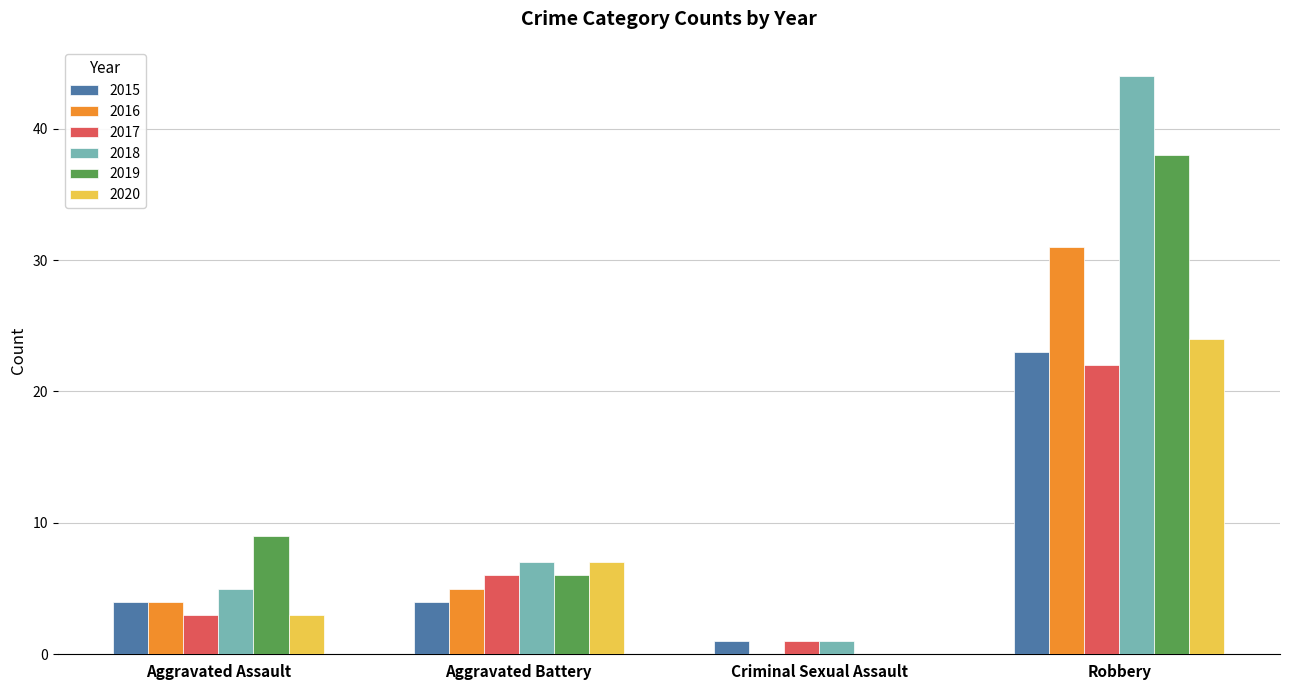

What is the difference between the 2018 values at Robbery and Criminal Sexual Assault?

43